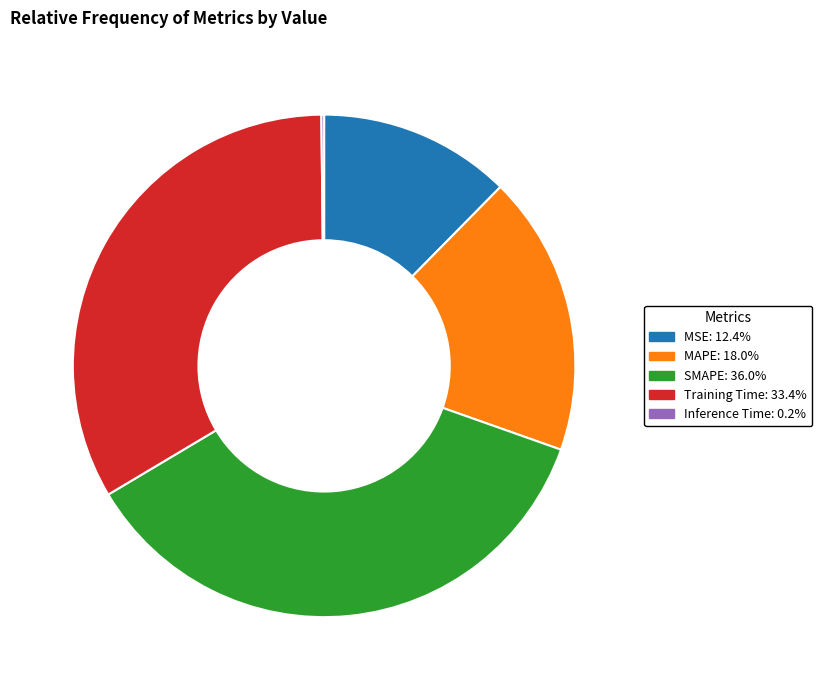

Is there a majority slice in this chart?

No